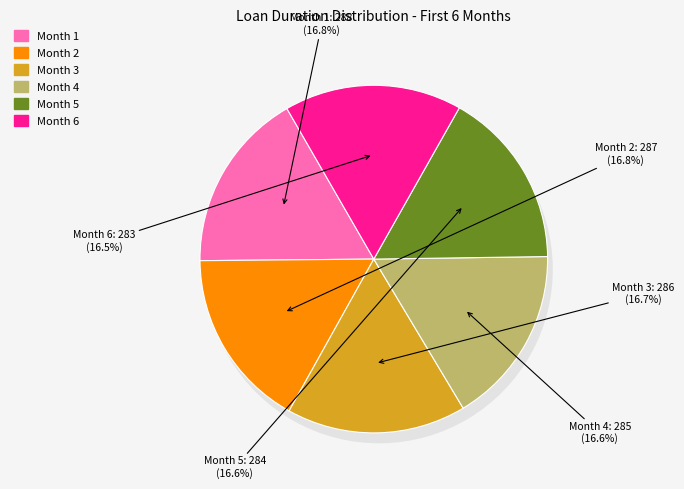

To the nearest percent, what is the combined percentage of Month 4 and Month 2?

33%